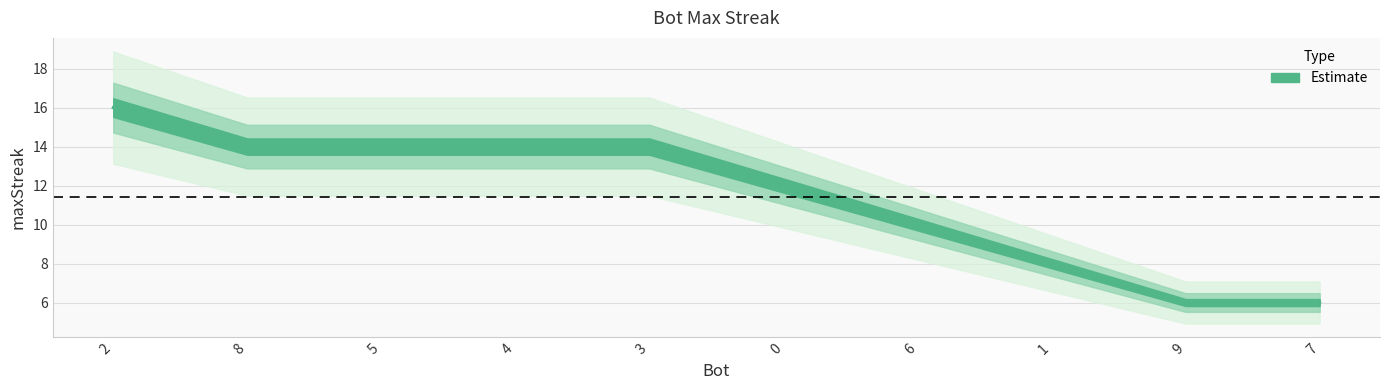

Rank the categories by value from highest to lowest.

2, 8, 5, 4, 3, 0, 6, 1, 9, 7